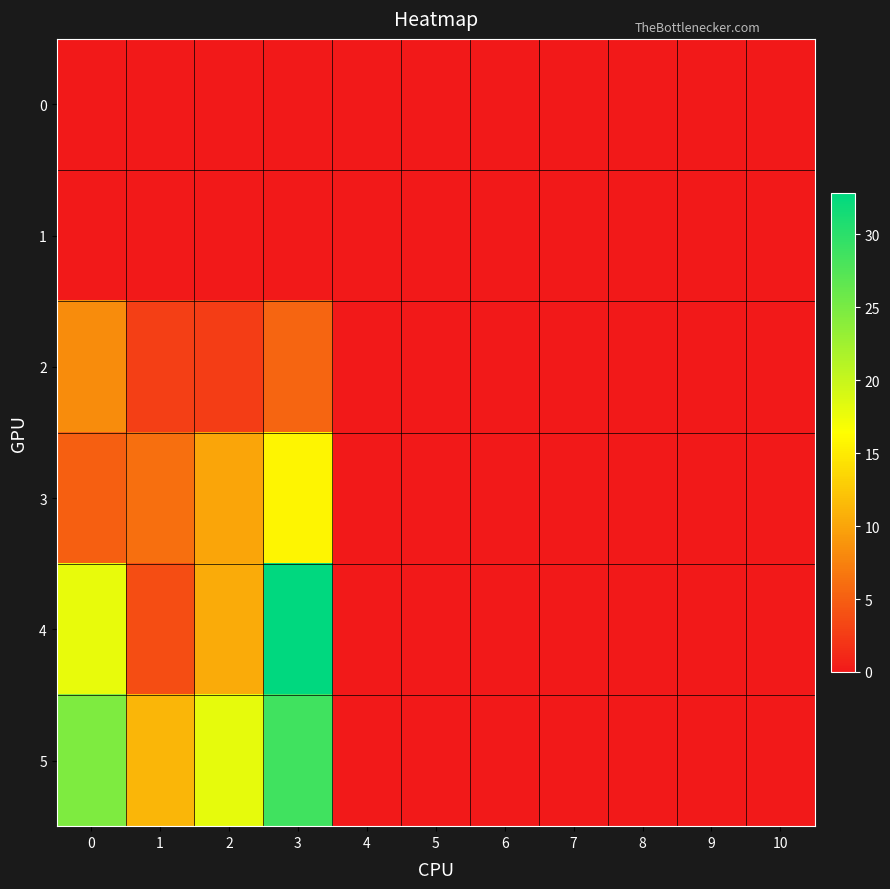

Reading left to right, list all the values displayed in this chart.

row_0: 0=0.0	1=0.0	2=0.0	3=0.0	4=0.0	5=0.0	6=0.0	7=0.0	8=0.0	9=0.0	10=0.0
row_1: 0=0.0	1=0.0	2=0.0	3=0.0	4=0.0	5=0.0	6=0.0	7=0.0	8=0.0	9=0.0	10=0.0
row_2: 0=8.2	1=2.8	2=2.6	3=5.5	4=0.0	5=0.0	6=0.0	7=0.0	8=0.0	9=0.0	10=0.0
row_3: 0=5.1	1=6.2	2=10.1	3=15.8	4=0.0	5=0.0	6=0.0	7=0.0	8=0.0	9=0.0	10=0.0
row_4: 0=17.9	1=3.7	2=10.5	3=32.8	4=0.0	5=0.0	6=0.0	7=0.0	8=0.0	9=0.0	10=0.0
row_5: 0=24.6	1=11.2	2=18.0	3=28.6	4=0.0	5=0.0	6=0.0	7=0.0	8=0.0	9=0.0	10=0.0